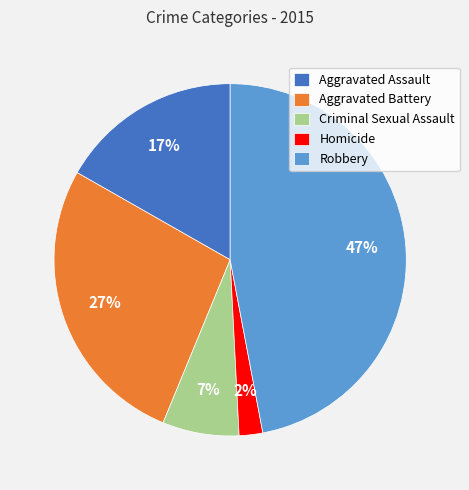

What is the ratio of the value at Robbery to the value at Criminal Sexual Assault?

6.7